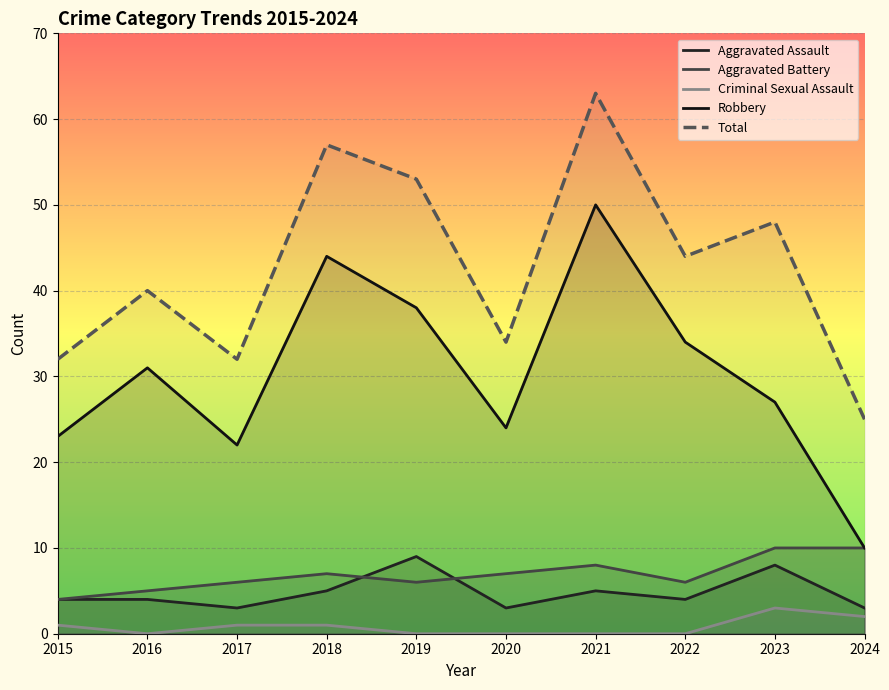

At which category does Aggravated Battery reach its first local valley?

2019